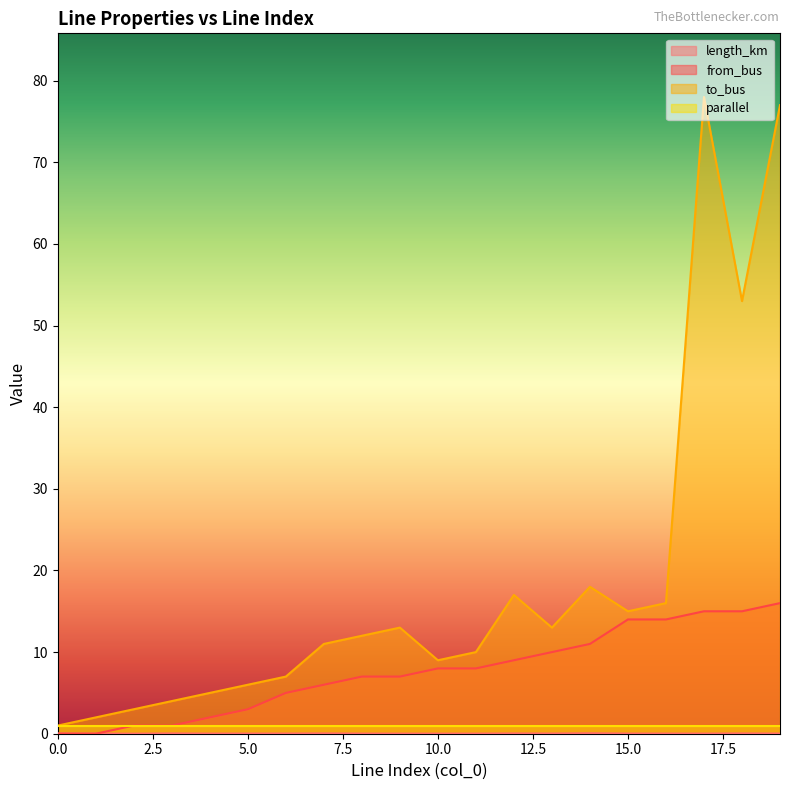

Which series has the largest total across all categories?

to_bus